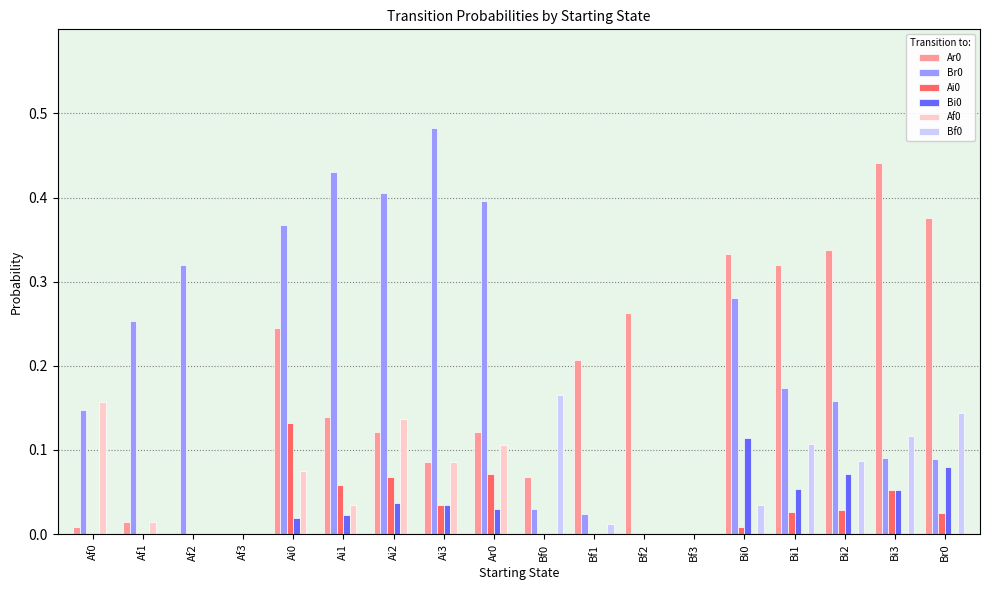

True or false: Ar0 has a value of 0.1 at Bf0.

True